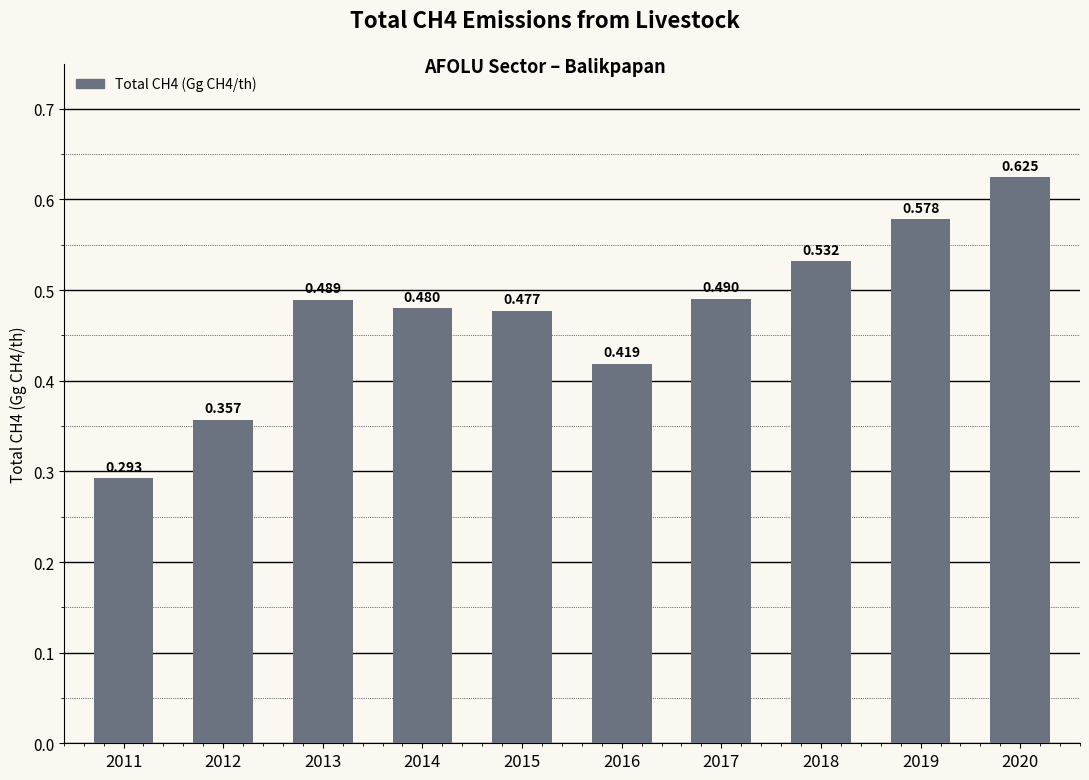

What is the average value?

0.5